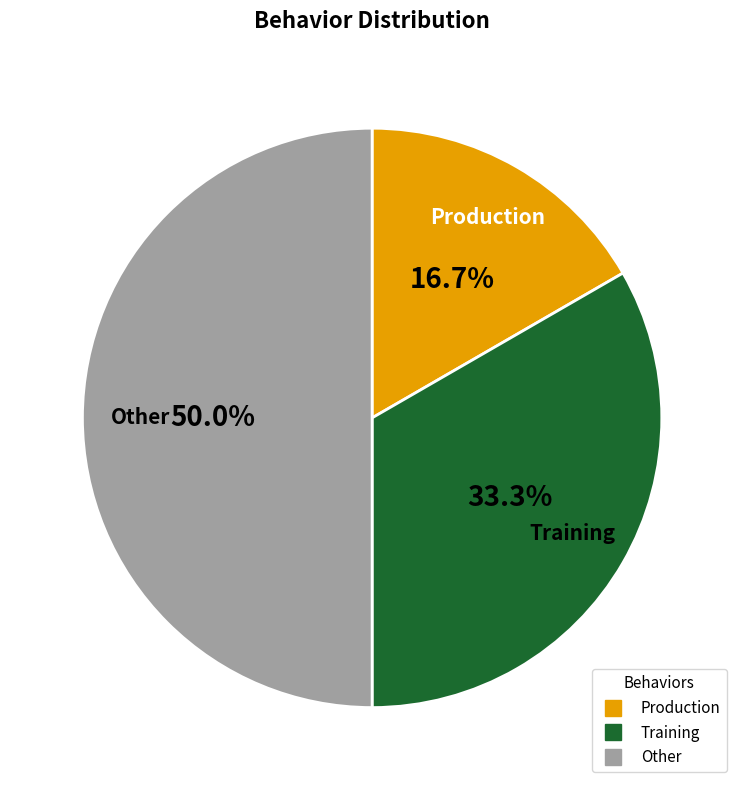

Does Production represent more than half of the total?

No